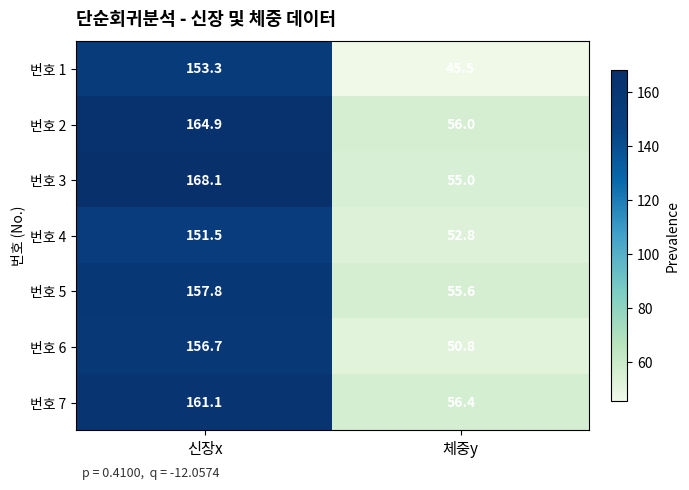

True or false: 번호 3 has a value of 55.0 at 체중y.

True